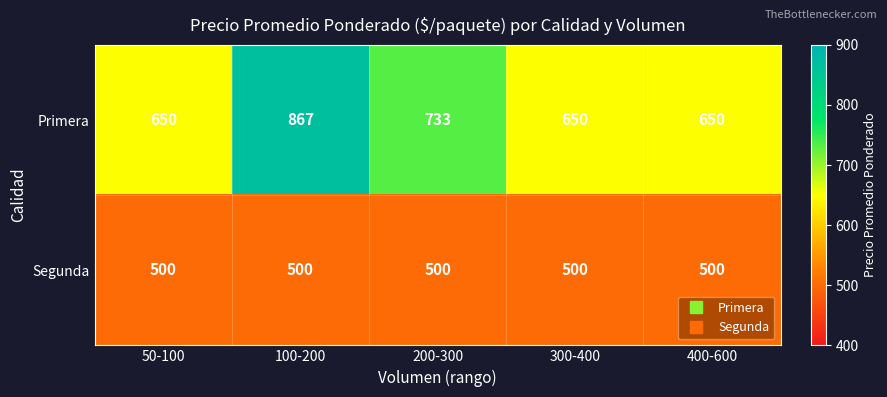

At which category is the sum across all series the highest?

100-200